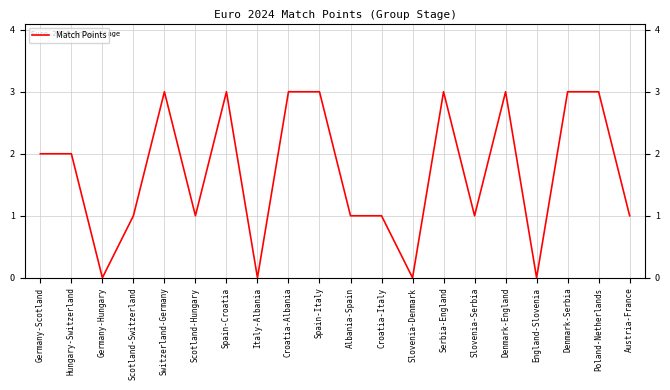

How many lines are shown in the chart?

1